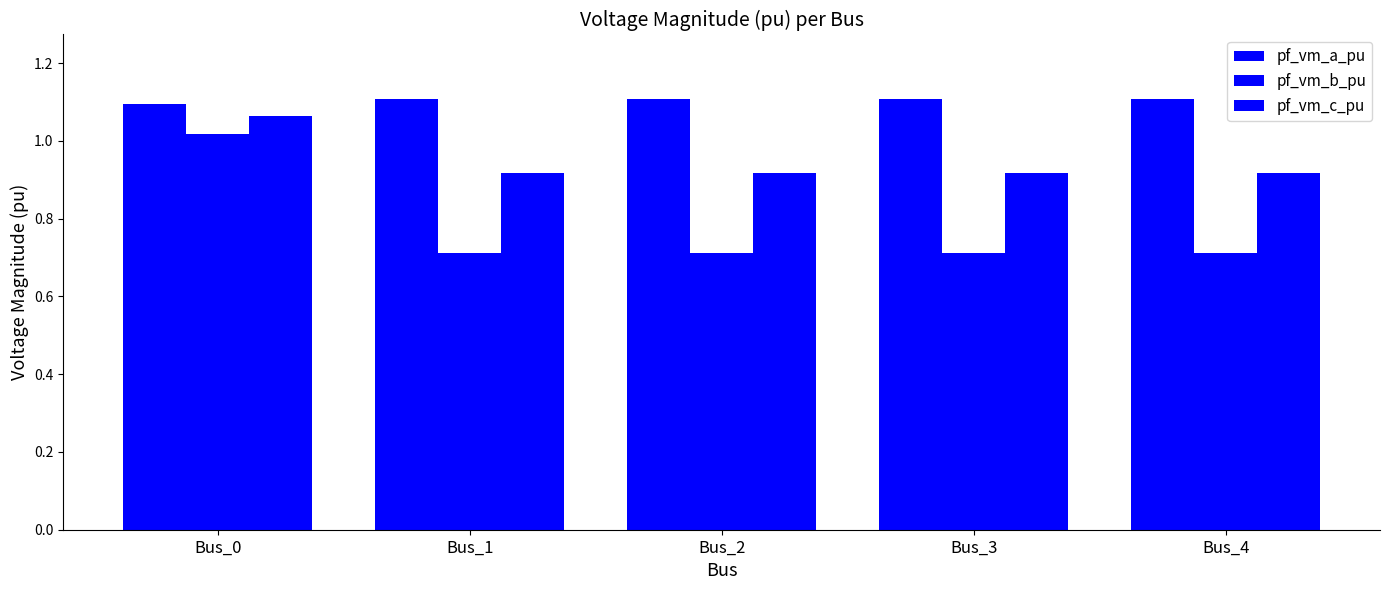

How many groups of bars are there?

5